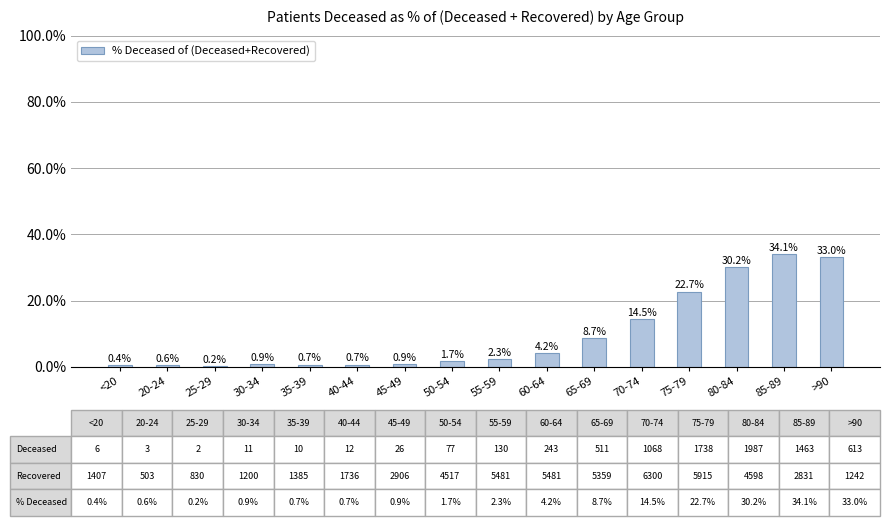

What is the maximum value shown in the chart?

34.1